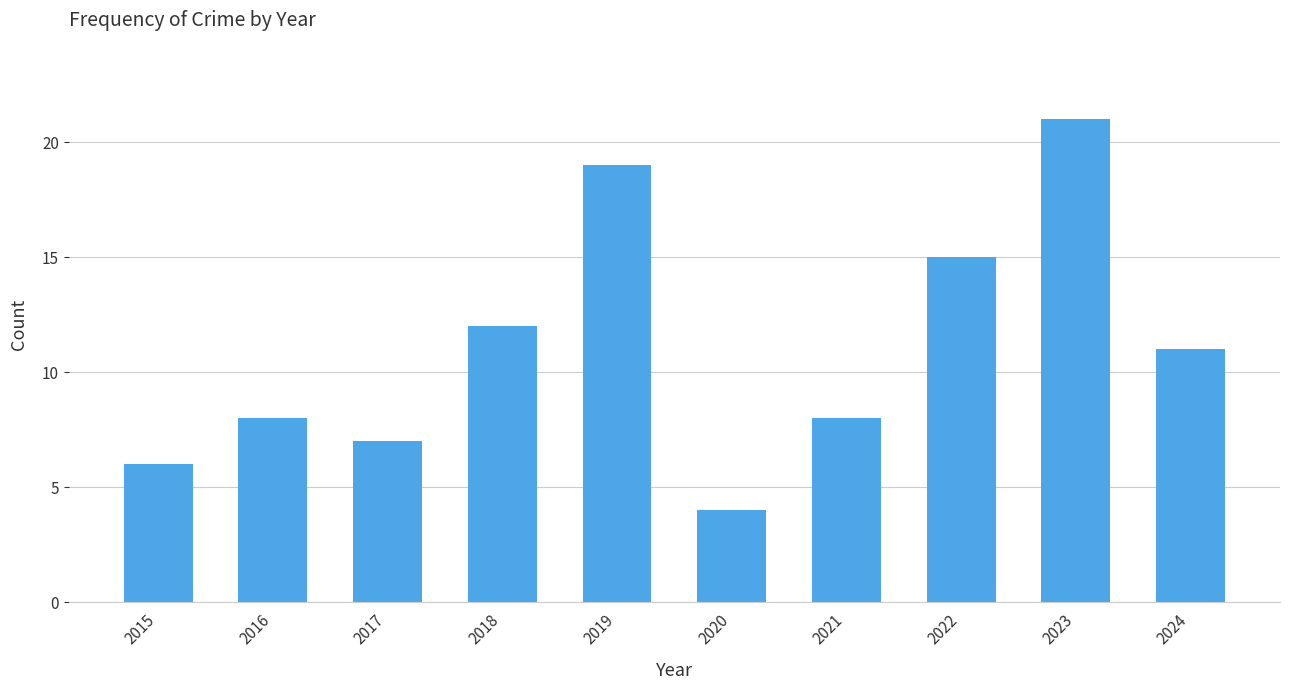

Where does the data first go above 11?

2018